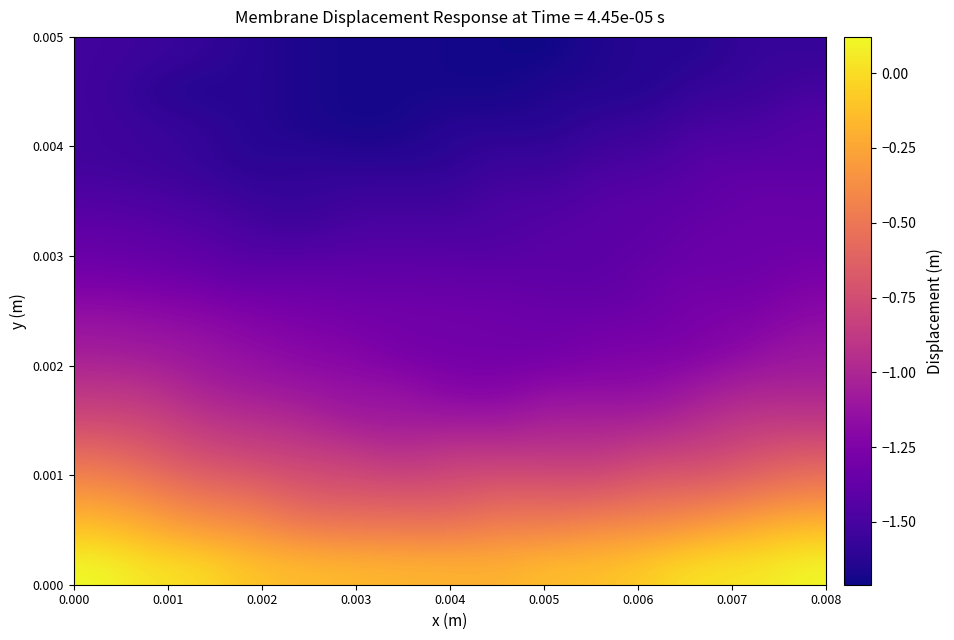

Count the number of categories in the chart.

15